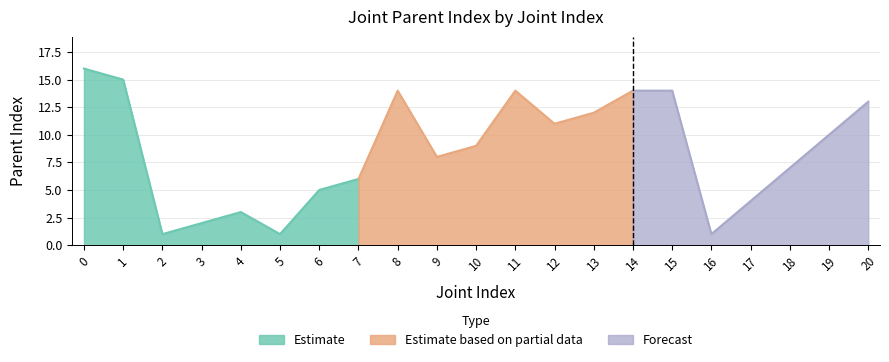

List the labels in order of value, largest first.

0, 1, 8, 11, 14, 15, 20, 13, 12, 19, 10, 9, 18, 7, 6, 17, 4, 3, 2, 5, 16